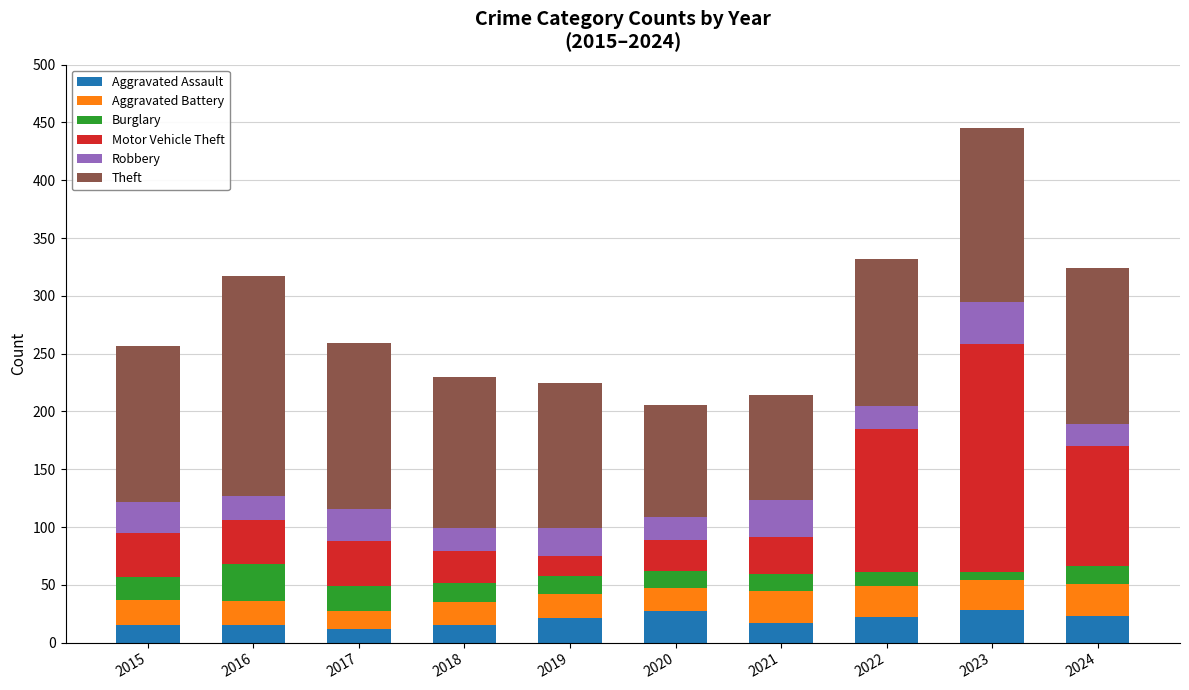

True or false: Aggravated Assault has a value of 21 at 2019.

True